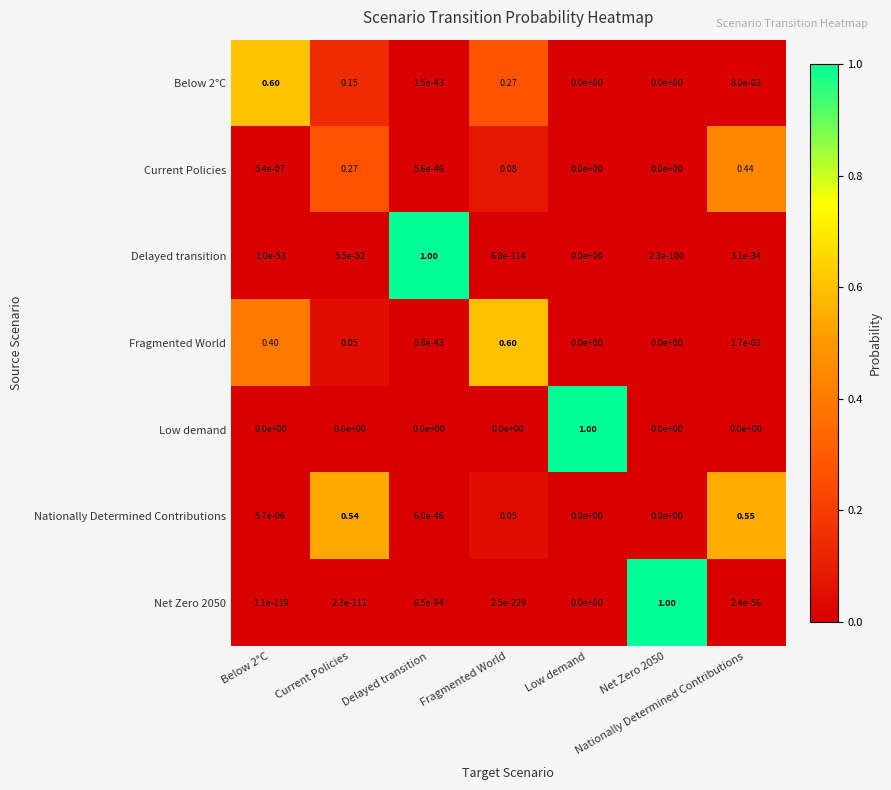

Which series has the largest total across all categories?

Nationally Determined Contributions